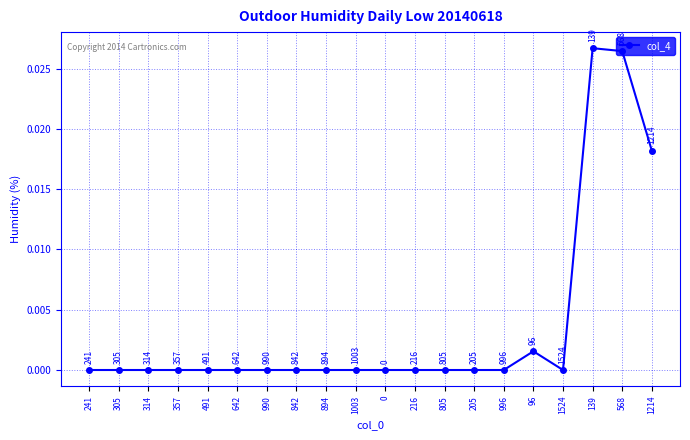

Count the number of data series in this chart.

1